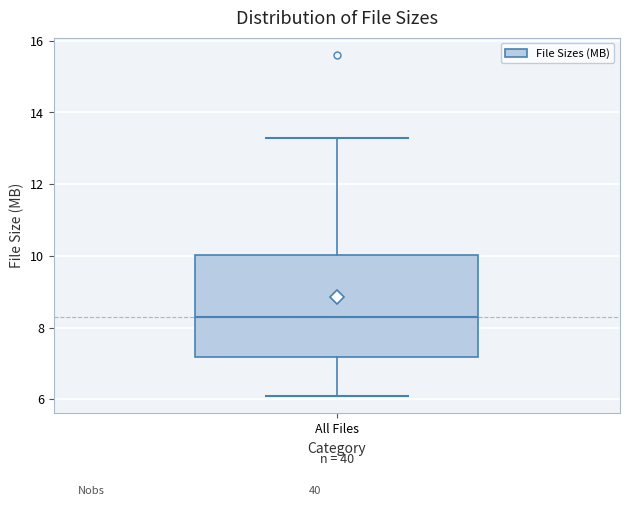

Read this box plot against the y-axis: the position of the median line, the range covered by the box, and the ends of both whiskers. The values are not printed on the chart, so give them approximately, as read against the axis.

median 8.2, box 7.2 to 10.0, whiskers 6.0 to 13.2